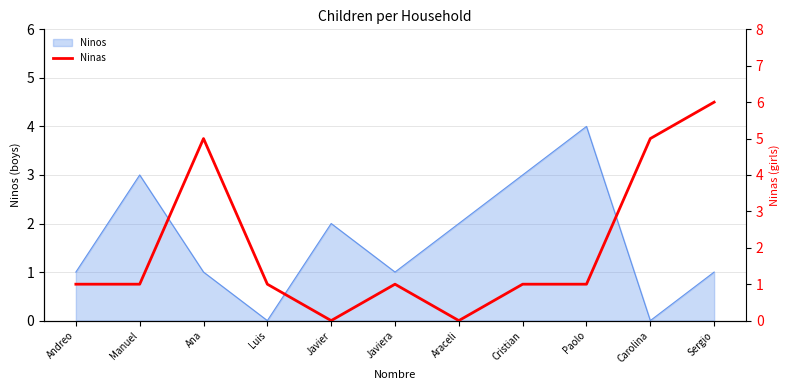

How many interior local valleys (lower than both neighbors) does the data have?

2